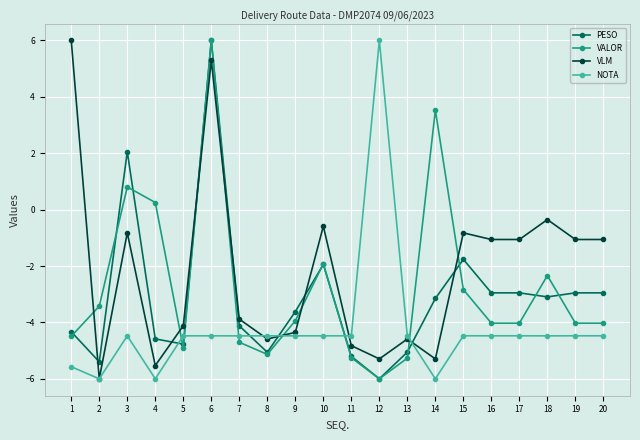

At which category does PESO reach its first local valley?

2